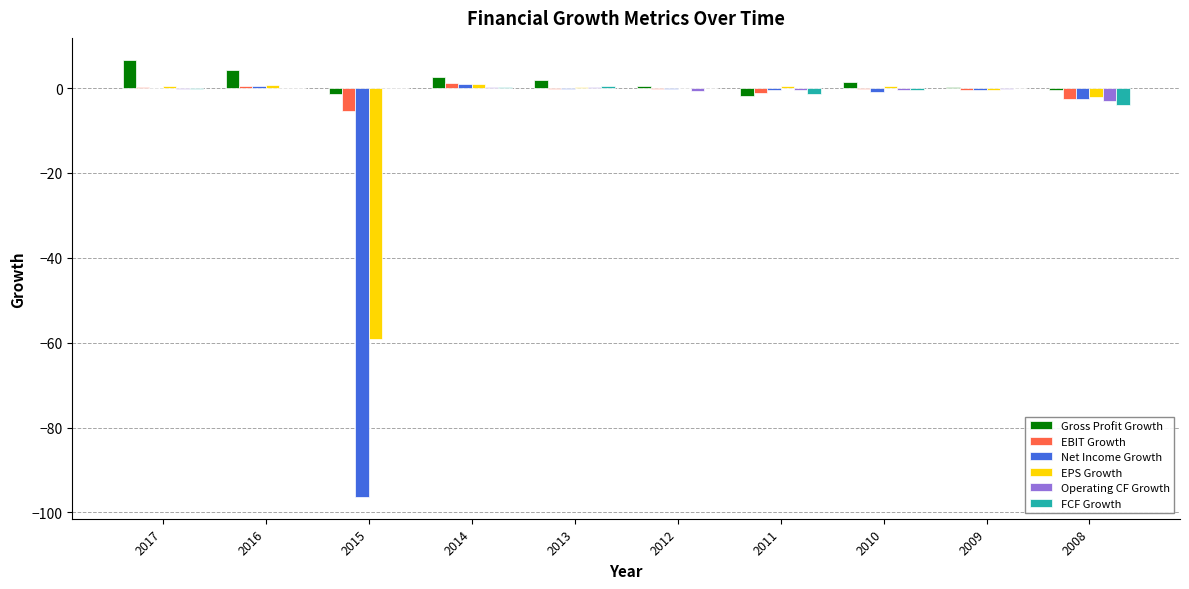

The FCF Growth series shows 0.5 at 2013. True or false?

True